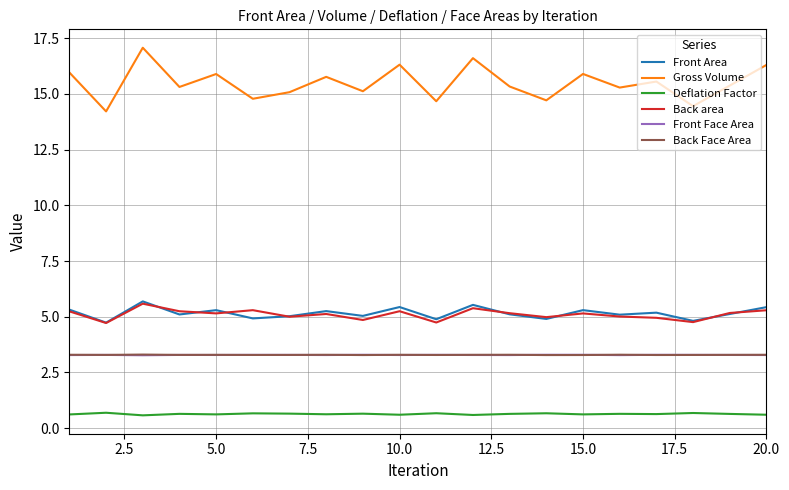

How many categories are shown in the chart?

20